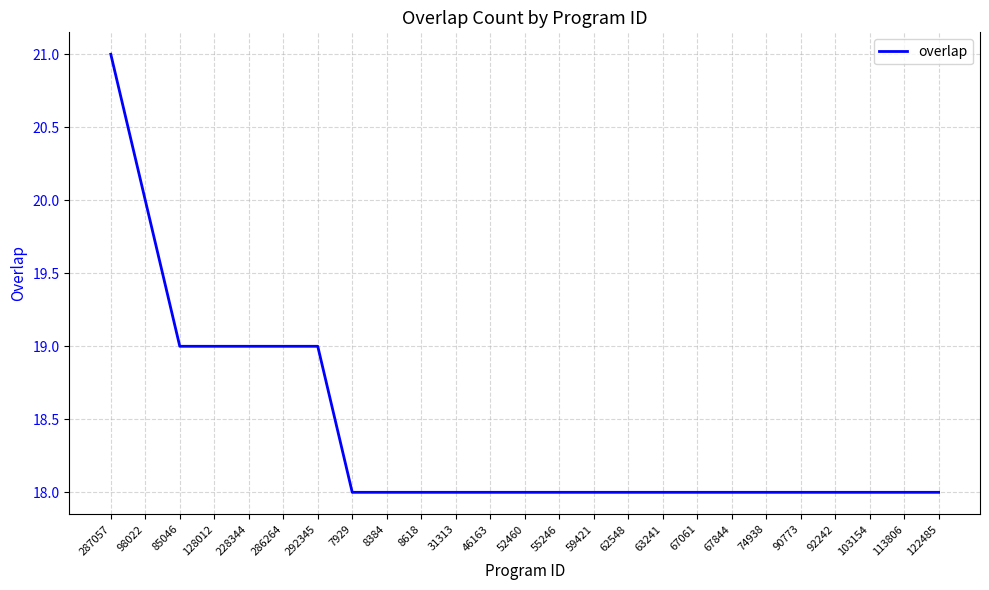

True or false: the data shows 30 at 59421.

False